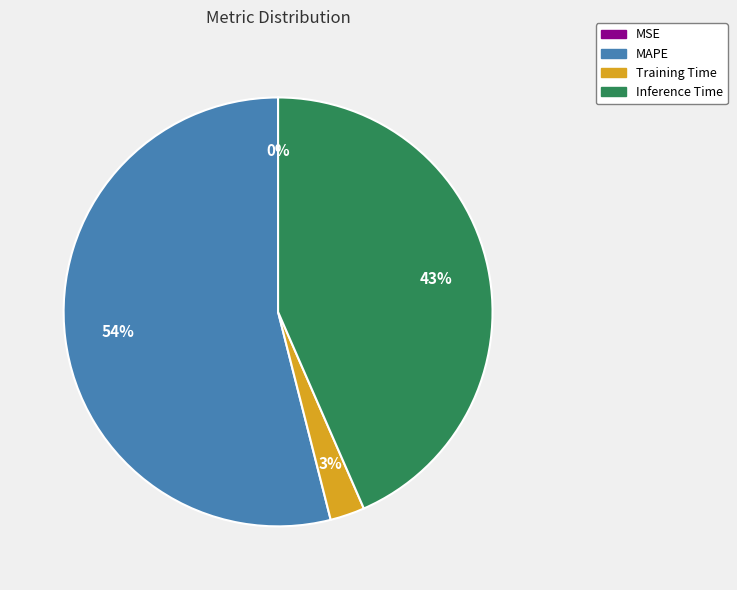

The Inference Time slice represents 43% of the pie. True or false?

True